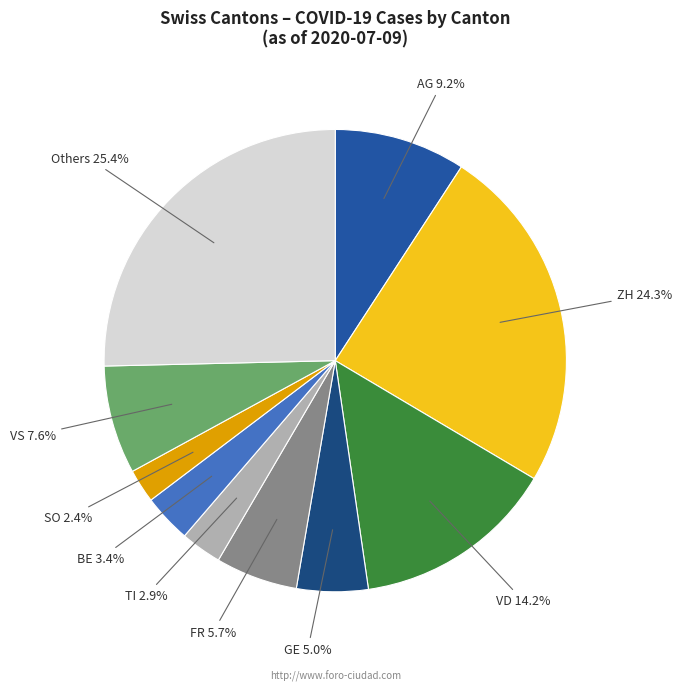

Which has a higher value, SO or VD?

VD